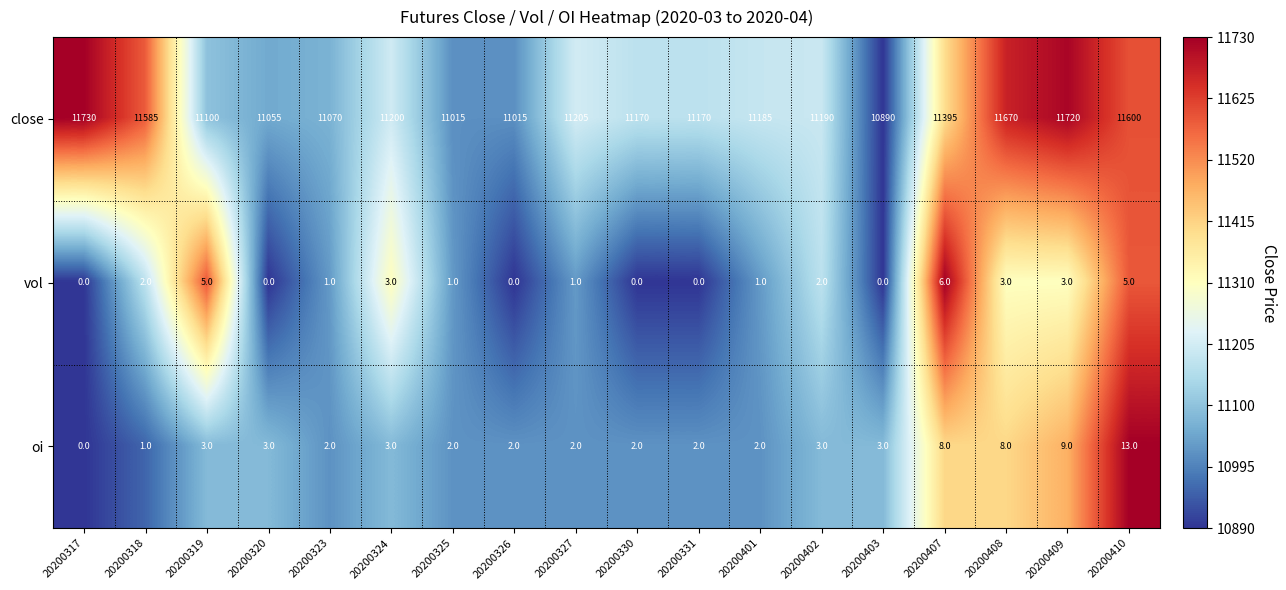

How many values in the vol series are below 1?

6